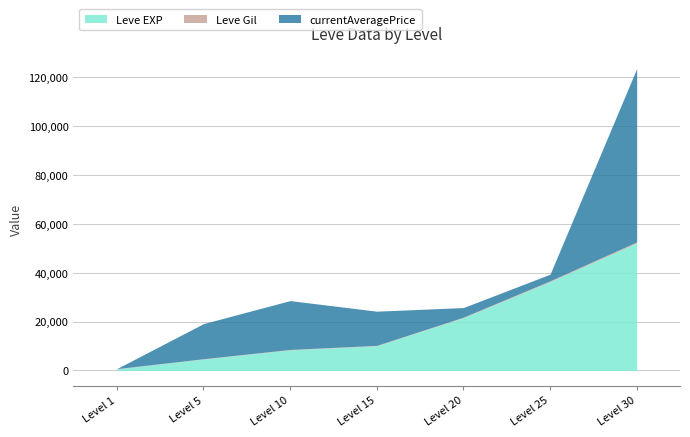

What is the average value of the Leve EXP series?

19147